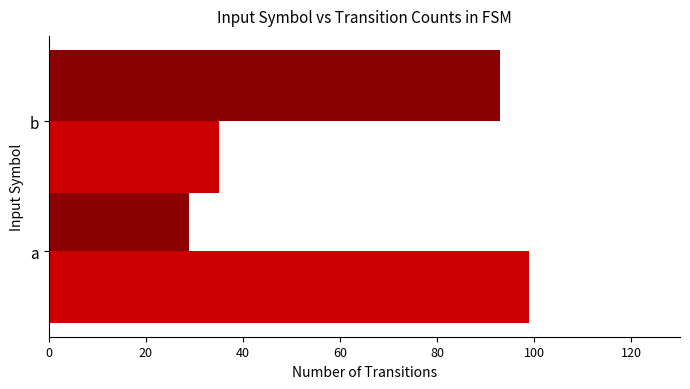

What is the greatest value displayed?

99